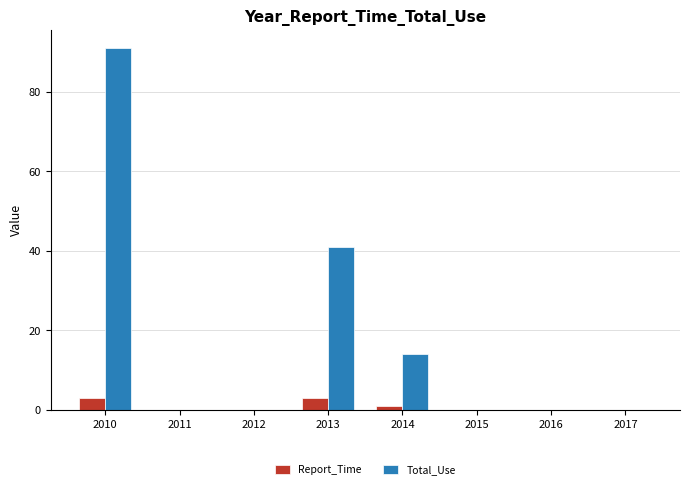

Between 2013 and 2014, which series saw the biggest shift?

Total_Use